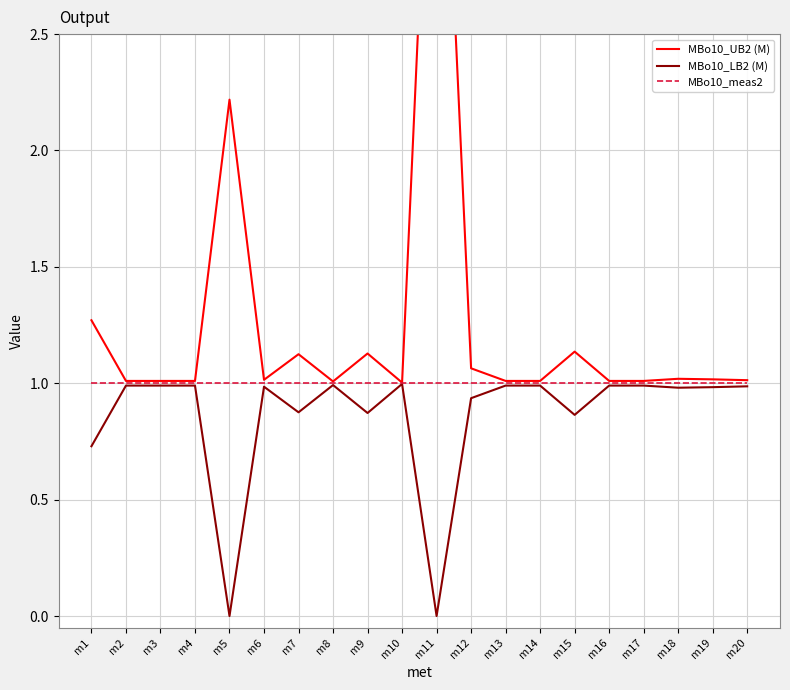

True or false: MBo10_LB2 (M) has more than 0 points higher than both neighbors.

True